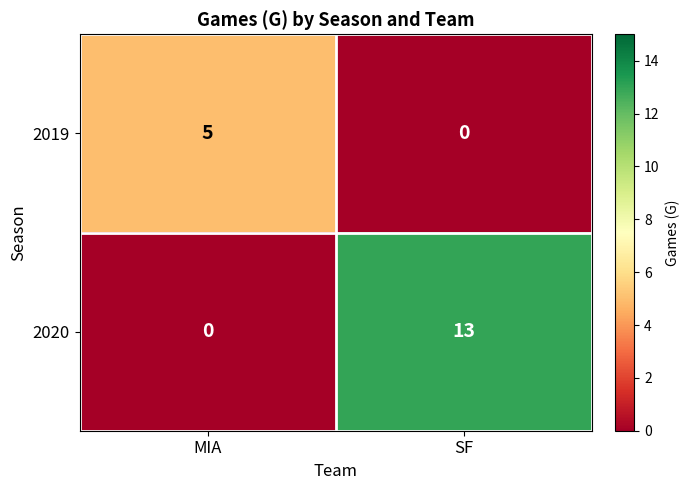

What is the sum of all 2019 values?

5